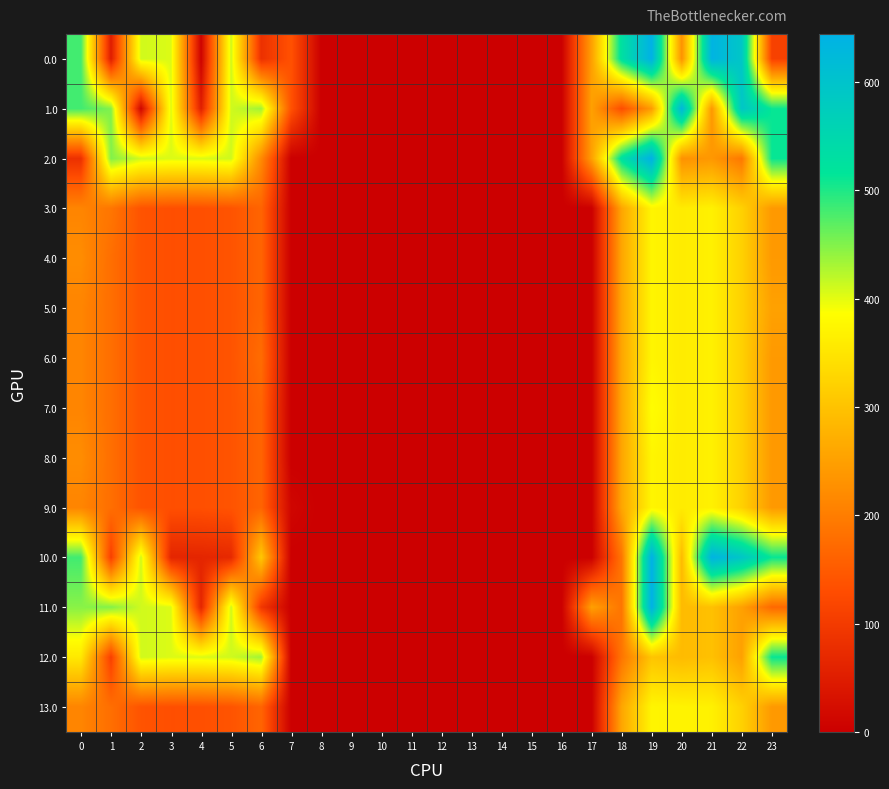

Count the number of categories in the chart.

24